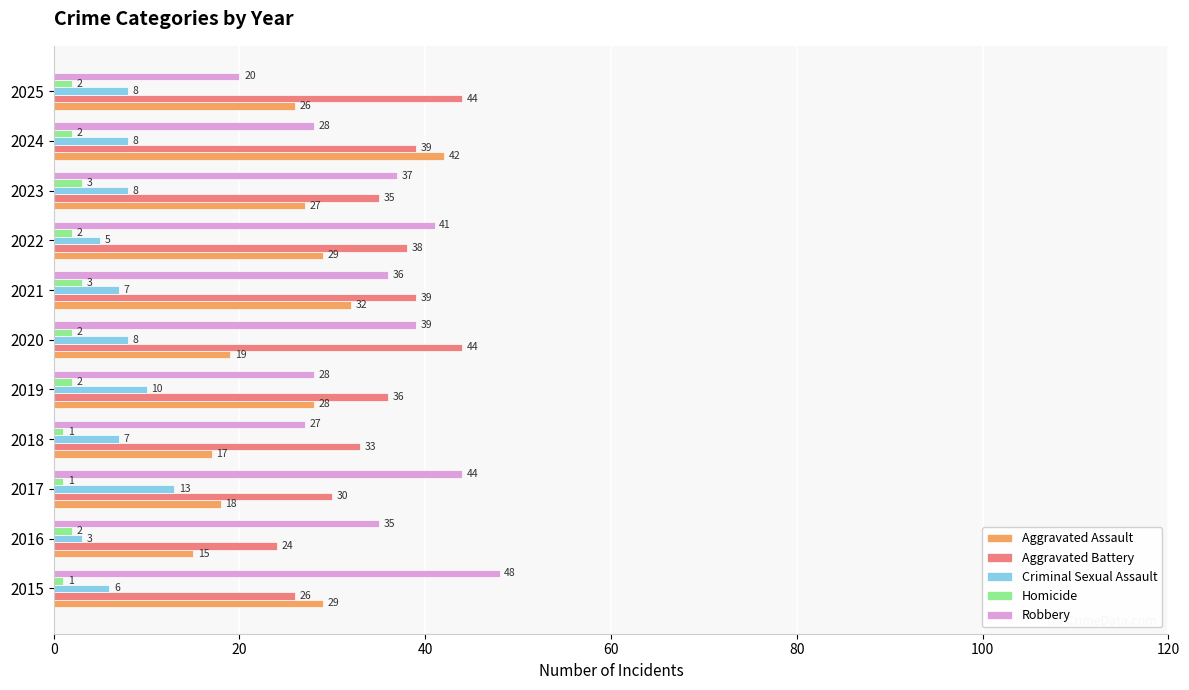

What is the highest value of the Aggravated Assault series?

42